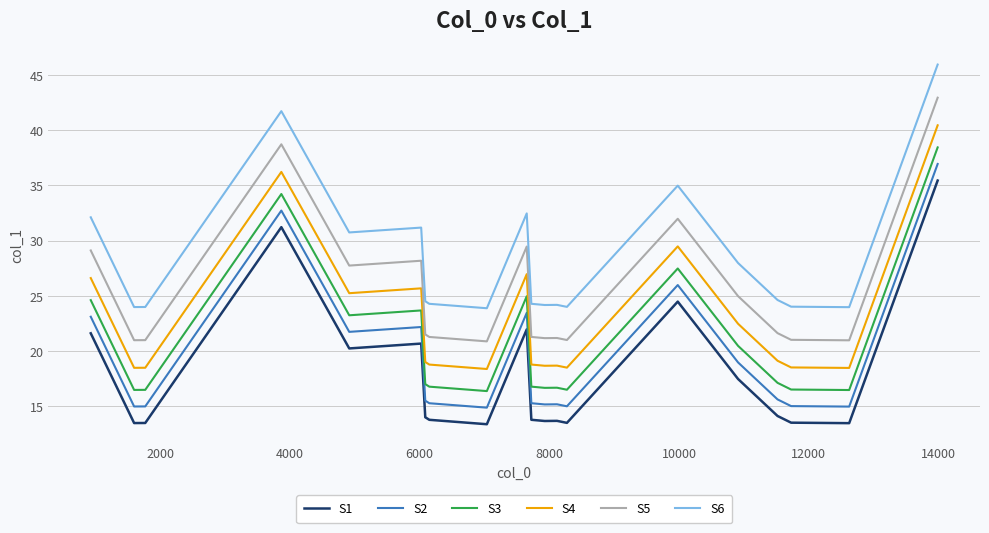

What is the difference between the maximum and minimum values in the S5 series?

22.1